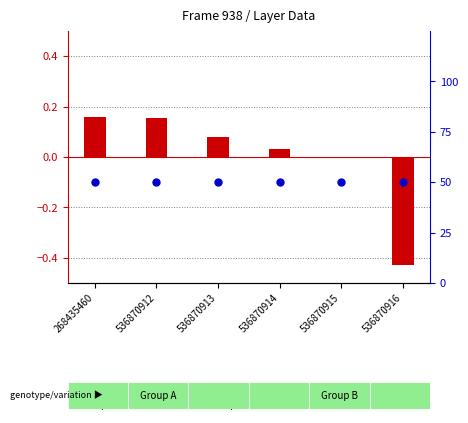

Which series has the largest total across all categories?

percentile rank within the sample